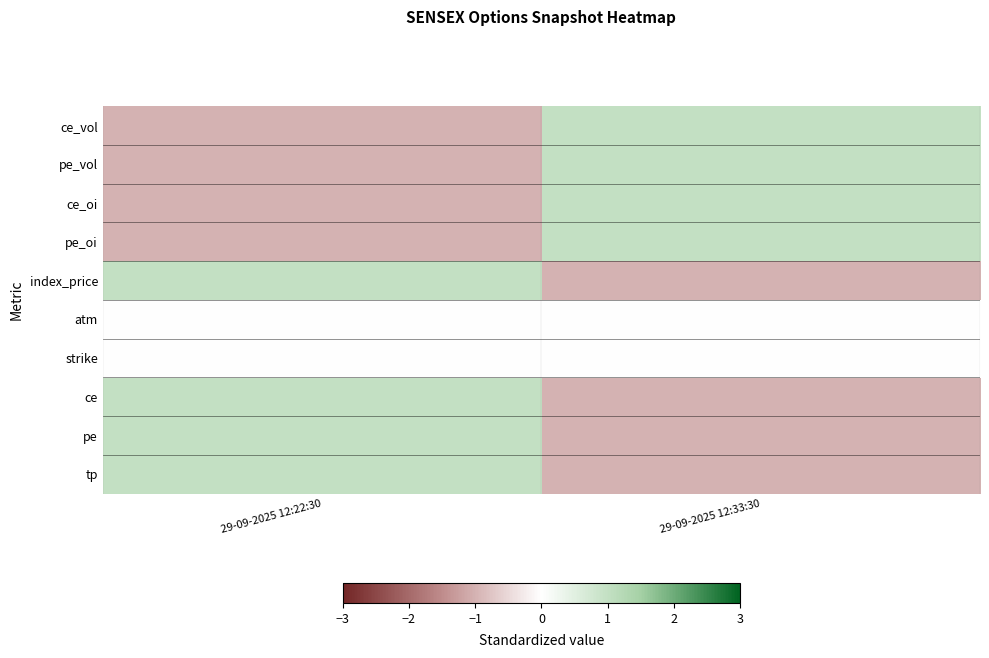

Reading right to left, what are all the values shown in this chart?

ce_vol: 29-09-2025 12:33:30=1.0	29-09-2025 12:22:30=-1.0
pe_vol: 29-09-2025 12:33:30=1.0	29-09-2025 12:22:30=-1.0
ce_oi: 29-09-2025 12:33:30=1.0	29-09-2025 12:22:30=-1.0
pe_oi: 29-09-2025 12:33:30=1.0	29-09-2025 12:22:30=-1.0
index_price: 29-09-2025 12:33:30=-1.0	29-09-2025 12:22:30=1.0
atm: 29-09-2025 12:33:30=0.0	29-09-2025 12:22:30=0.0
strike: 29-09-2025 12:33:30=0.0	29-09-2025 12:22:30=0.0
ce: 29-09-2025 12:33:30=-1.0	29-09-2025 12:22:30=1.0
pe: 29-09-2025 12:33:30=-1.0	29-09-2025 12:22:30=1.0
tp: 29-09-2025 12:33:30=-1.0	29-09-2025 12:22:30=1.0